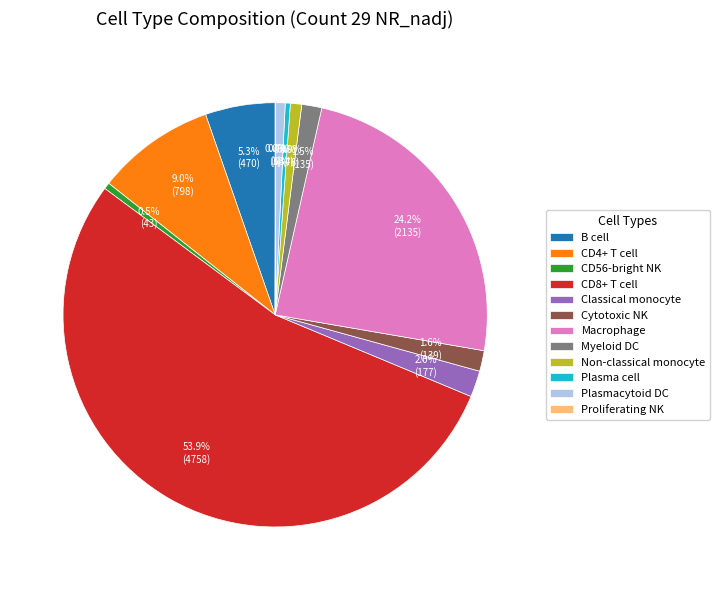

Which category has the biggest portion of the pie?

CD8+ T cell